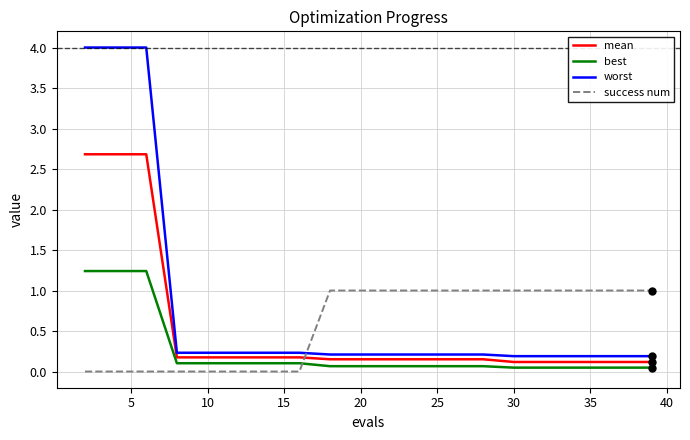

True or false: best and worst cross at least once.

False